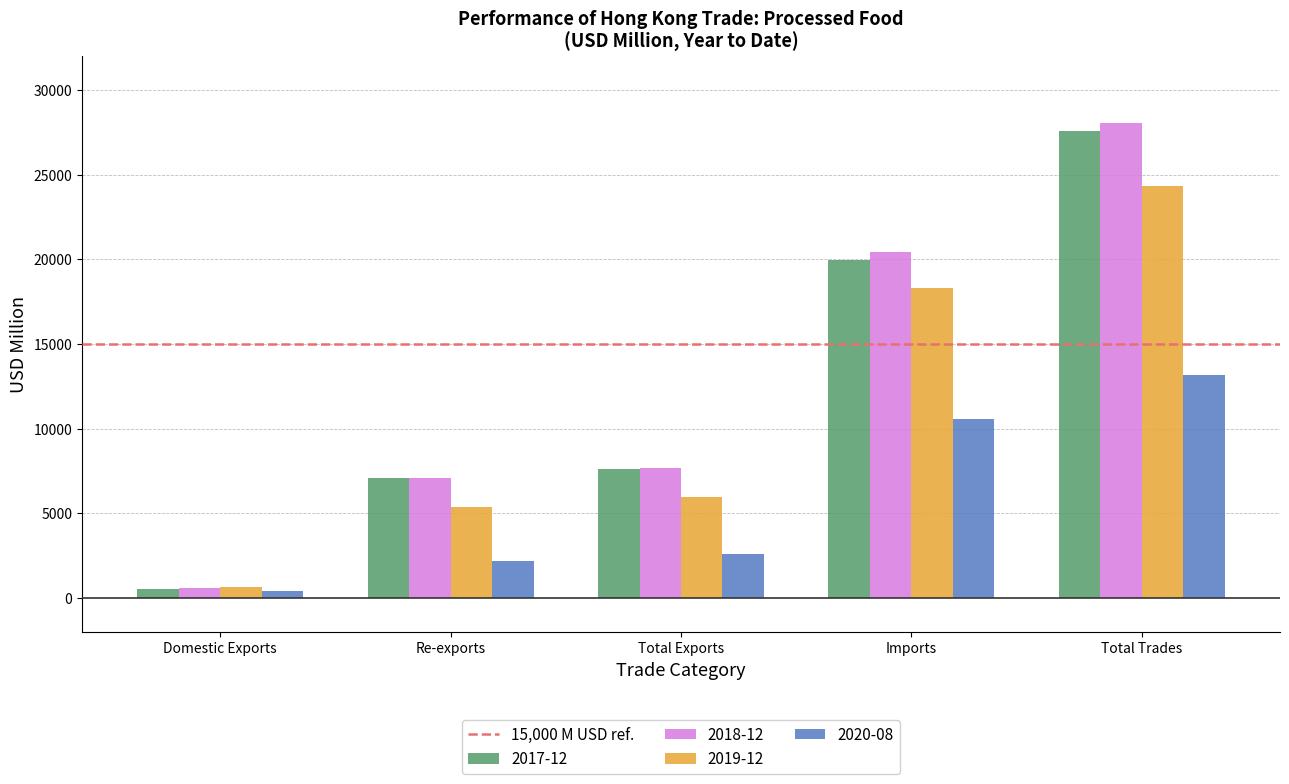

Which label corresponds to the smallest value in the chart?

Domestic Exports